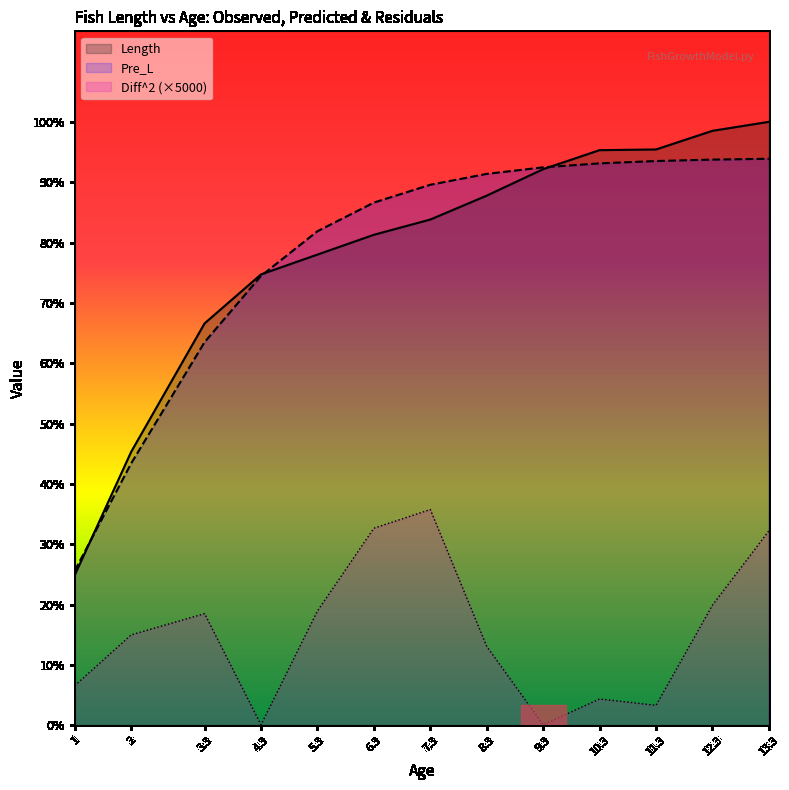

Reading left to right, list all the values displayed in this chart.

Length: 15.4	28.0	41.2	46.2	48.2	50.3	51.8	54.3	57.0	58.9	59.0	60.9	61.8
Pre_L: 15.8	26.8	39.3	46.0	50.6	53.6	55.4	56.5	57.2	57.6	57.8	58.0	58.0
Diff^2: 4.1	9.3	11.4	0.1	11.7	20.2	22.1	8.1	0.1	2.7	2.1	12.3	19.9